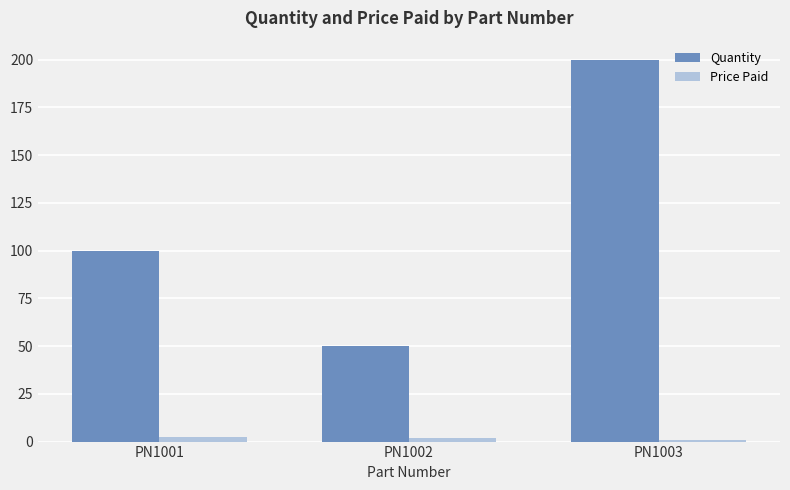

At how many categories does at least one series exceed 143?

1